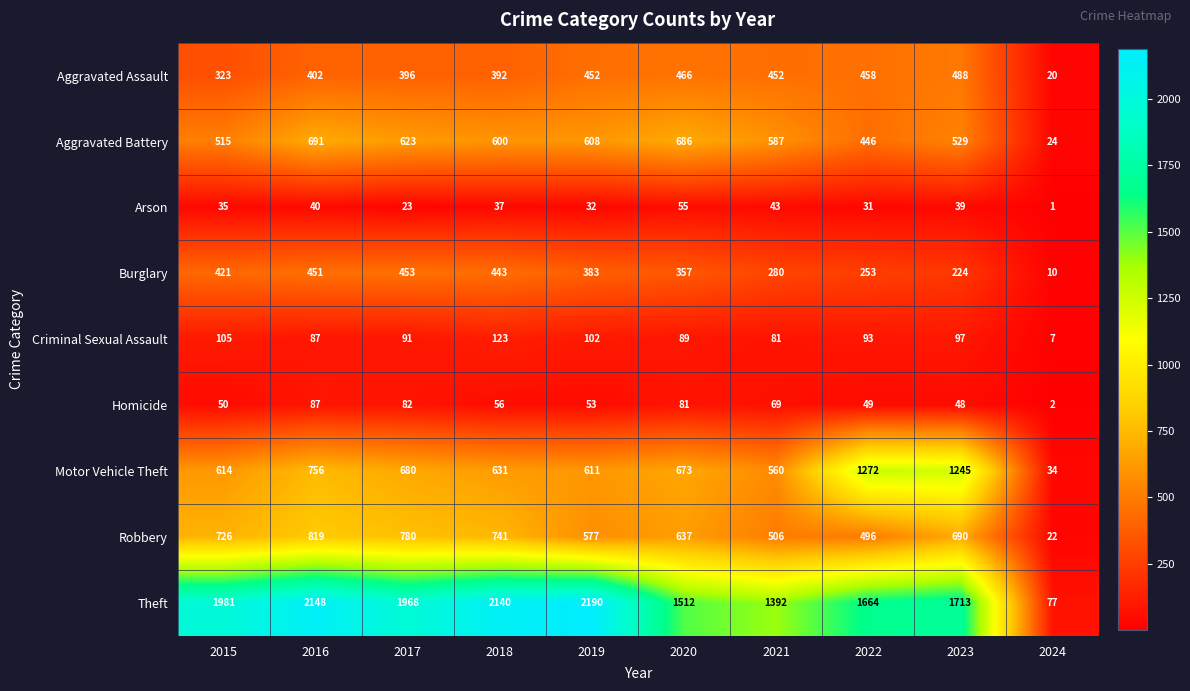

Where does the Arson series first go above 37?

2016